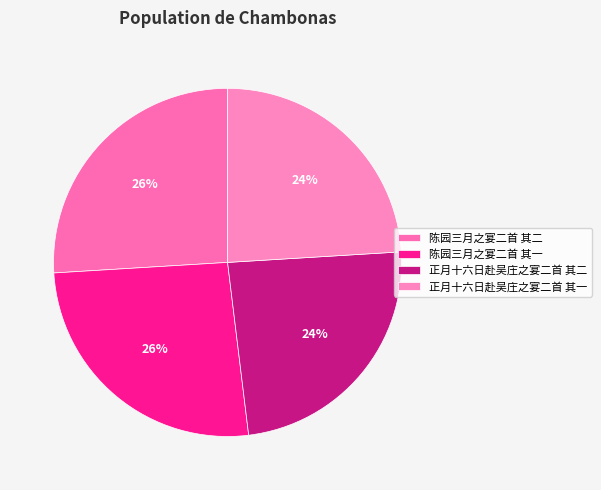

Is the sum of 陈园三月之宴二首 其一 and 陈园三月之宴二首 其二 greater than half?

Yes